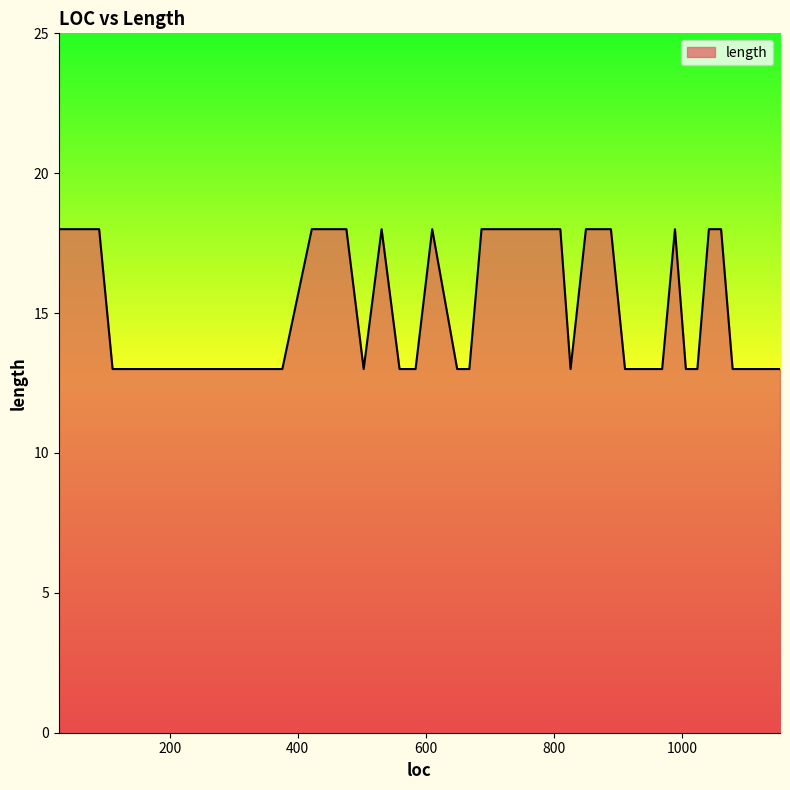

What is the smallest value displayed?

13